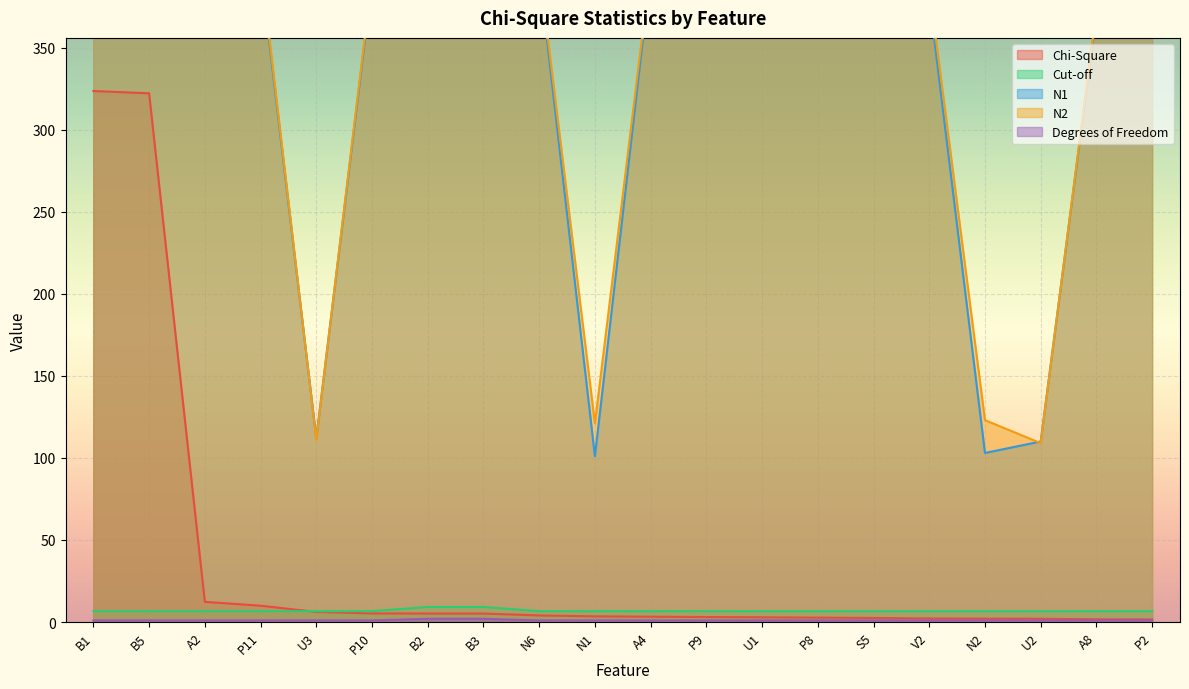

The N1 series shows 112.0 at U3. True or false?

True